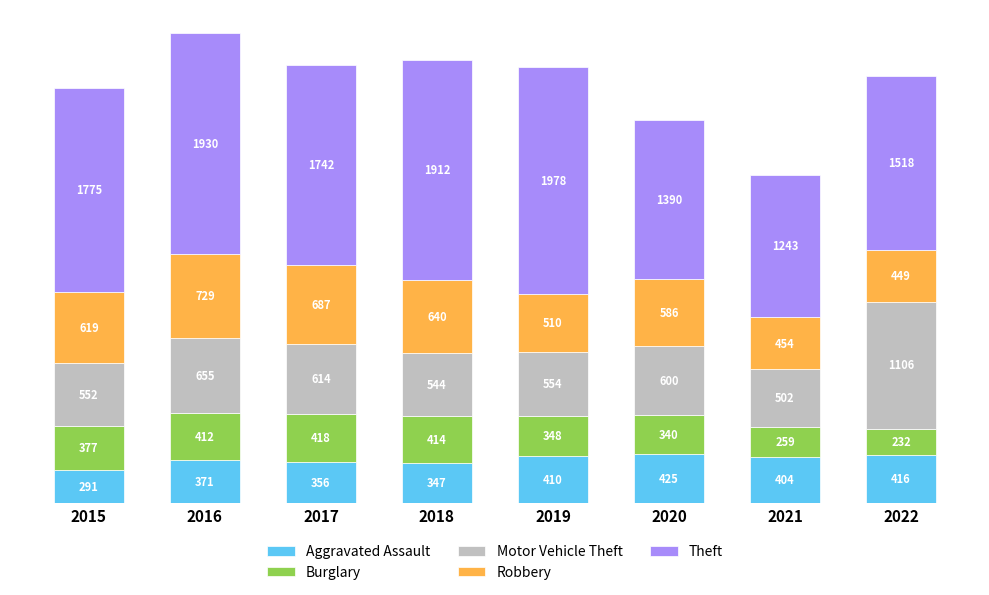

Count the number of categories in the chart.

8